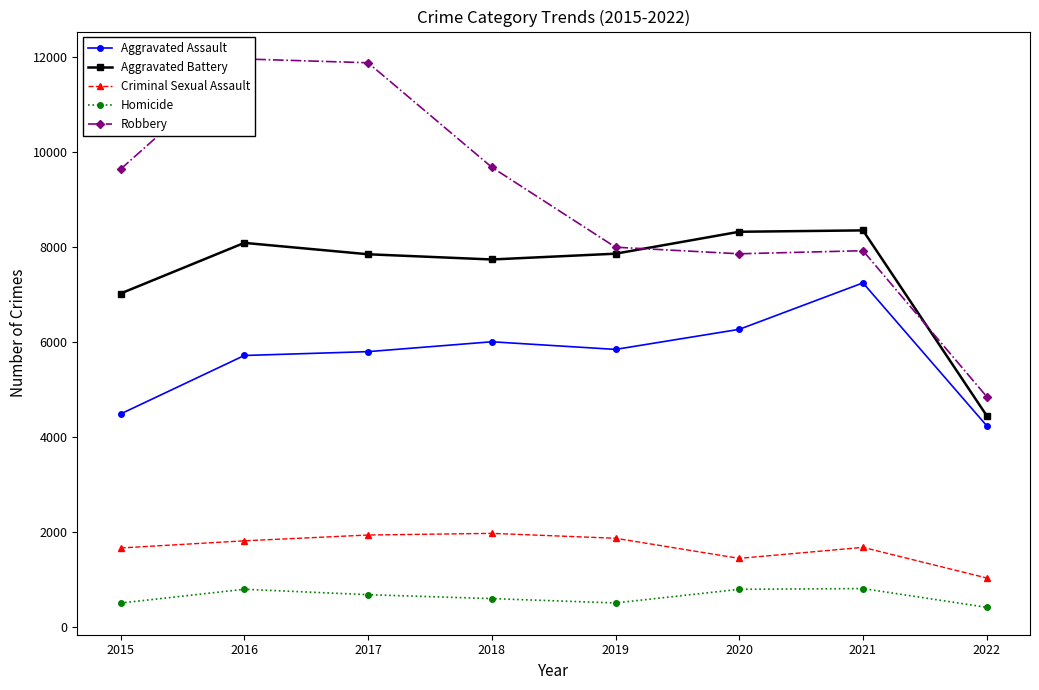

True or false: Aggravated Assault and Homicide intersect in this chart.

False